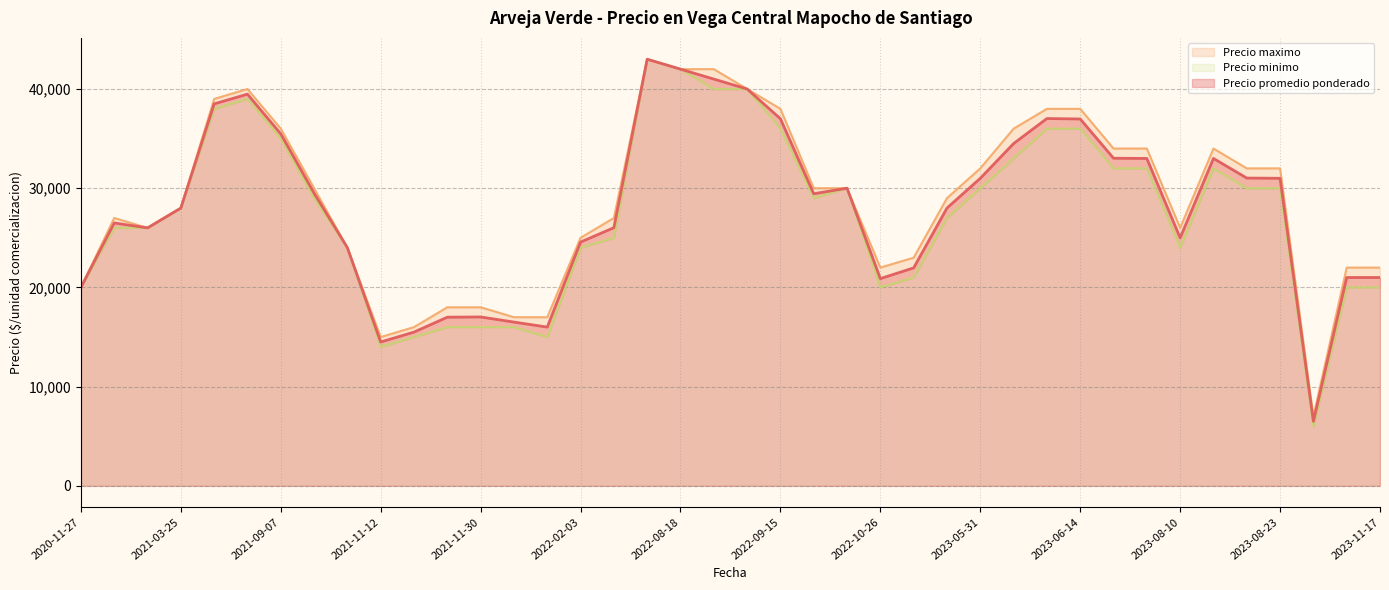

True or false: Precio maximo and Precio minimo intersect in this chart.

False